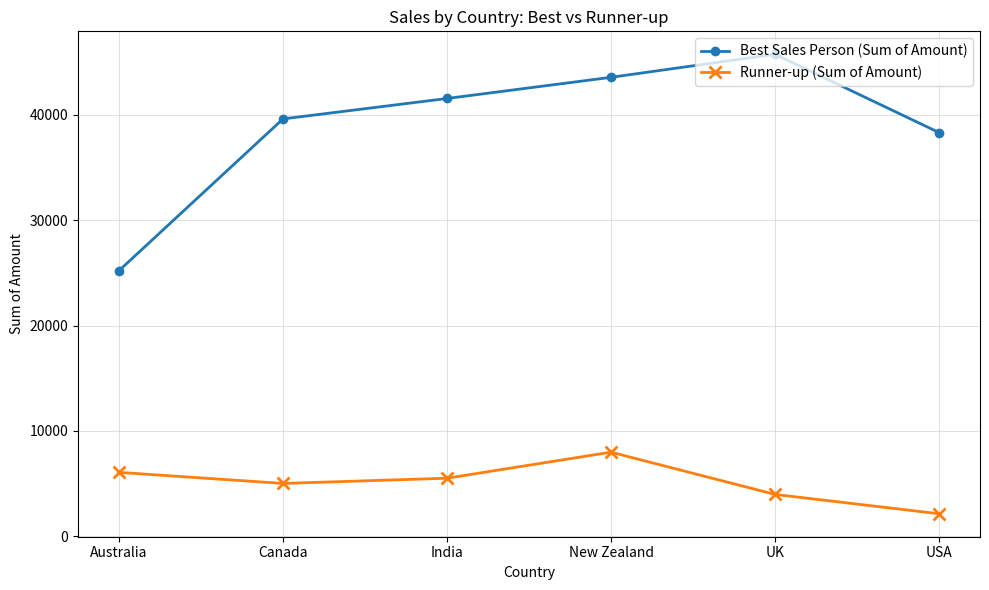

Reading right to left, transcribe all the data shown in this chart.

Best Sales Person (Sum of Amount): USA=38325	UK=45752	New Zealand=43568	India=41559	Canada=39620	Australia=25221
Runner-up (Sum of Amount): USA=2142	UK=3976	New Zealand=7987	India=5516	Canada=5019	Australia=6069